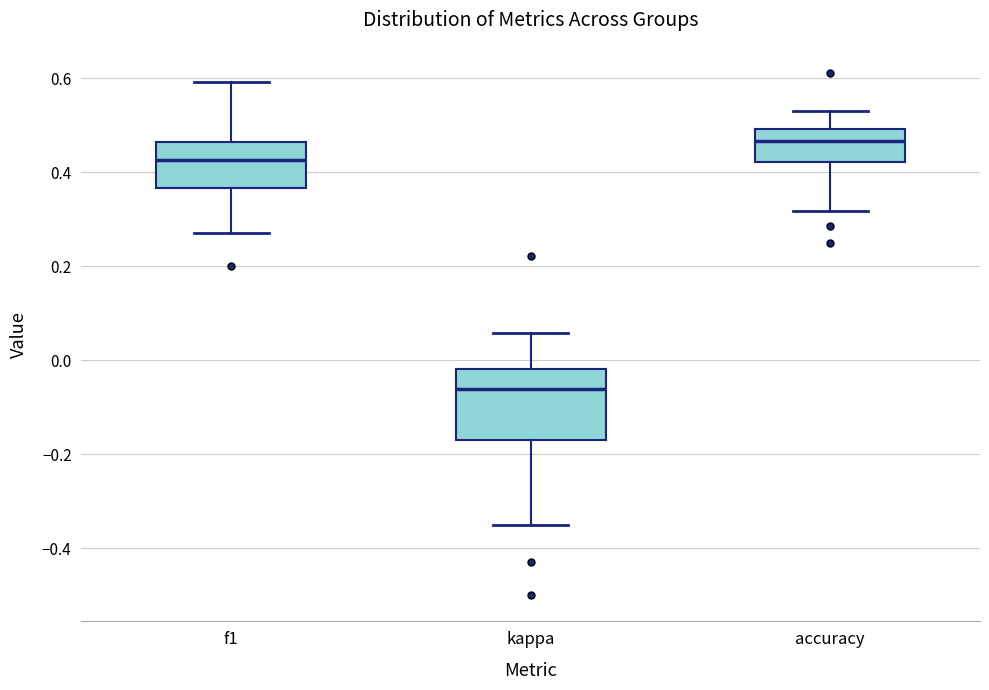

Comparing the boxes themselves (not the whiskers), which one is the tallest?

kappa